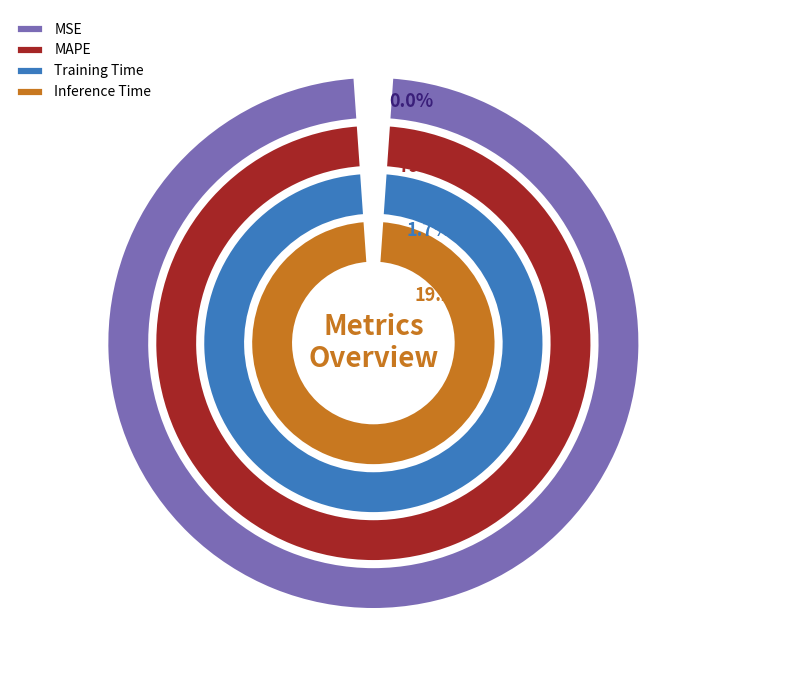

Which category has the biggest portion of the pie?

MAPE